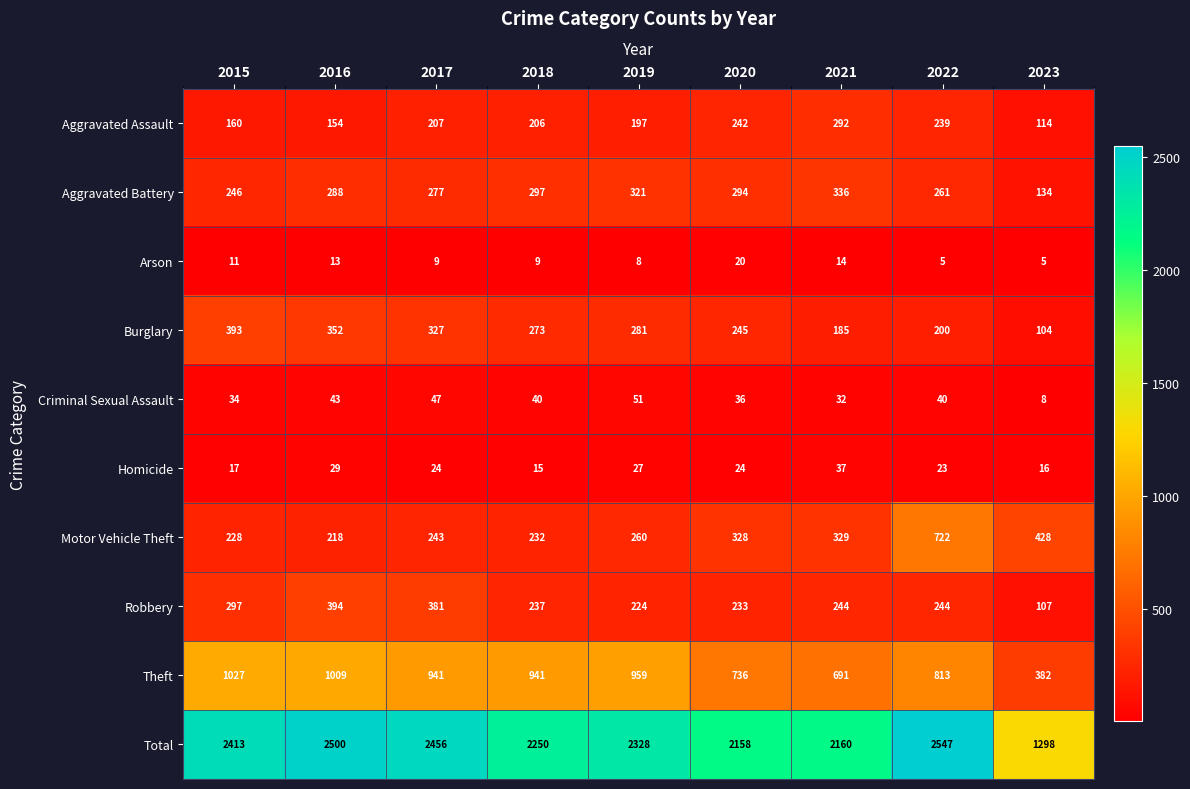

Which series has the widest spread of values?

Total